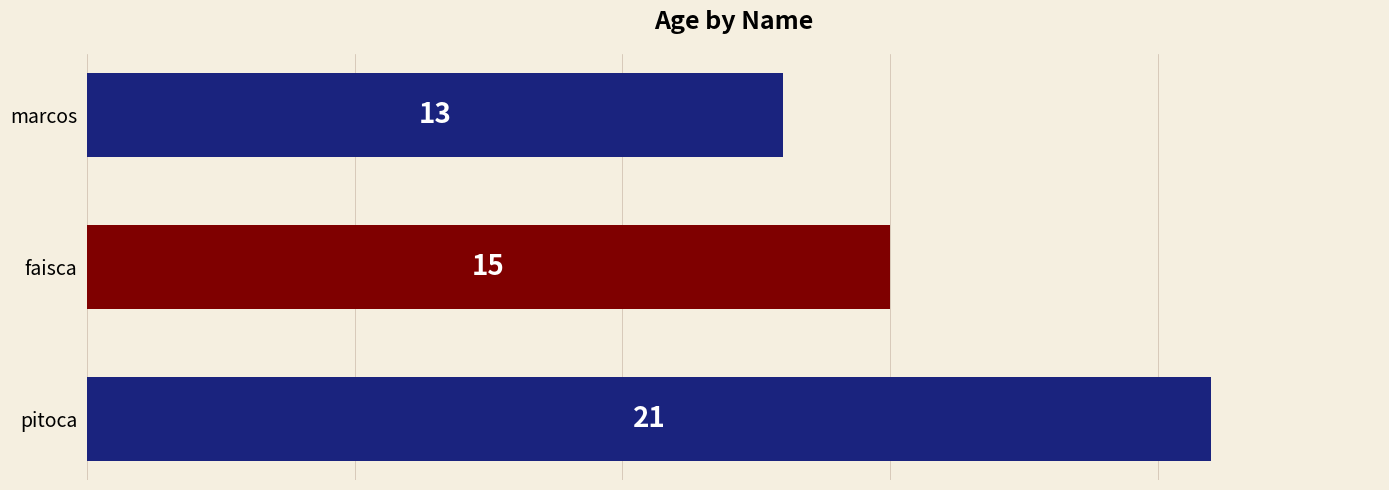

Reading top to bottom, extract all data points from this chart.

13	15	21